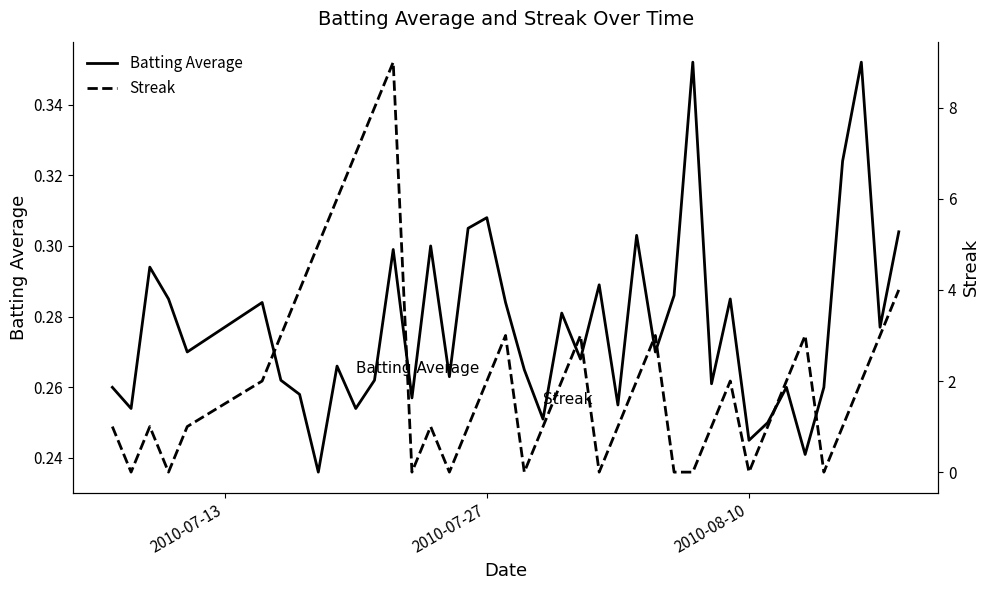

How many values in the Streak series are below 2?

20